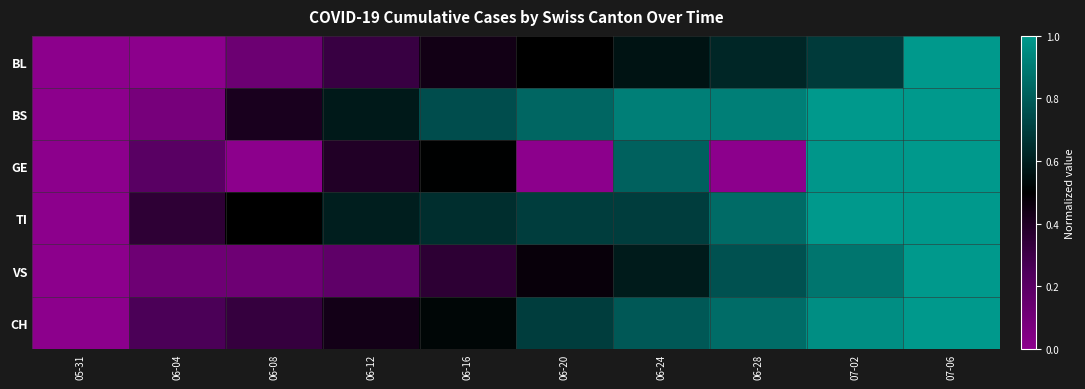

Reading right to left, extract all data points from this chart.

BL: 07-06=1.0	07-02=0.7	06-28=0.6	06-24=0.6	06-20=0.5	06-16=0.4	06-12=0.3	06-08=0.1	06-04=0.0	05-31=0.0
BS: 07-06=1.0	07-02=1.0	06-28=0.9	06-24=0.9	06-20=0.8	06-16=0.8	06-12=0.6	06-08=0.4	06-04=0.1	05-31=0.0
GE: 07-06=1.0	07-02=1.0	06-28=0.0	06-24=0.8	06-20=0.0	06-16=0.5	06-12=0.4	06-08=0.0	06-04=0.2	05-31=0.0
TI: 07-06=1.0	07-02=1.0	06-28=0.8	06-24=0.7	06-20=0.7	06-16=0.7	06-12=0.6	06-08=0.5	06-04=0.3	05-31=0.0
VS: 07-06=1.0	07-02=0.9	06-28=0.8	06-24=0.6	06-20=0.5	06-16=0.4	06-12=0.2	06-08=0.1	06-04=0.1	05-31=0.0
CH: 07-06=1.0	07-02=1.0	06-28=0.9	06-24=0.8	06-20=0.7	06-16=0.5	06-12=0.4	06-08=0.3	06-04=0.3	05-31=0.0